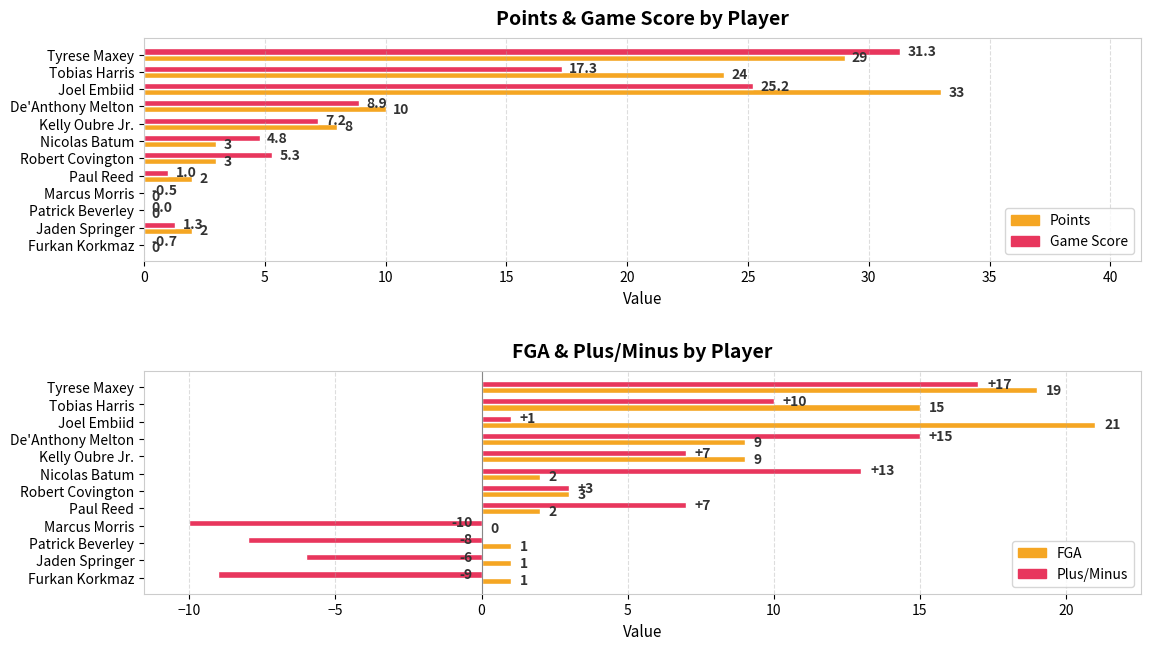

What is the difference between the maximum and minimum values in the Points series?

33.0